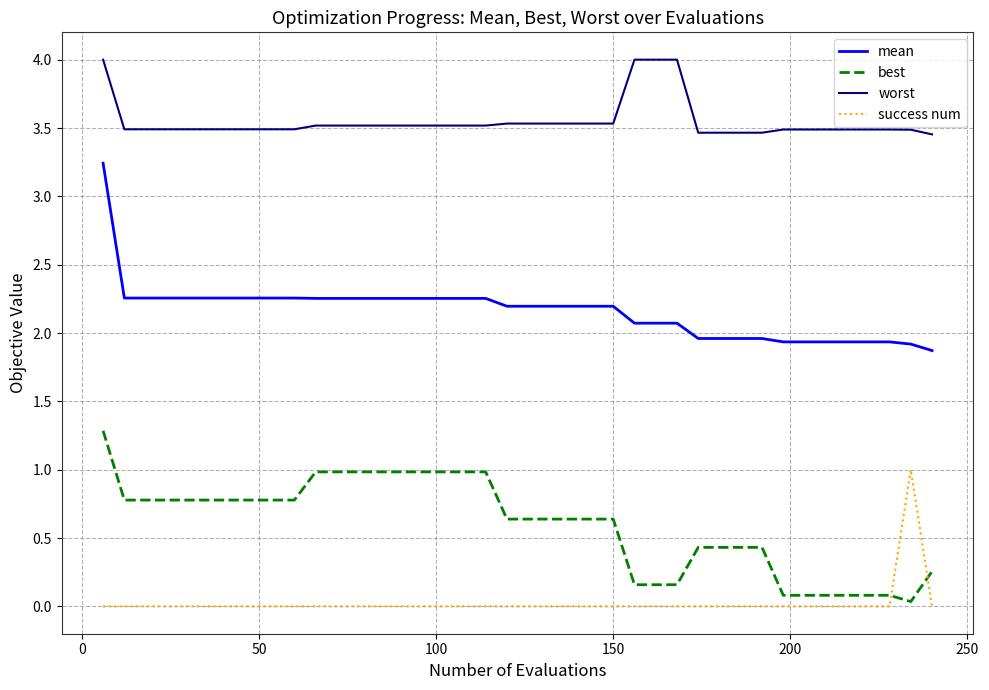

What is the greatest value displayed?

4.0